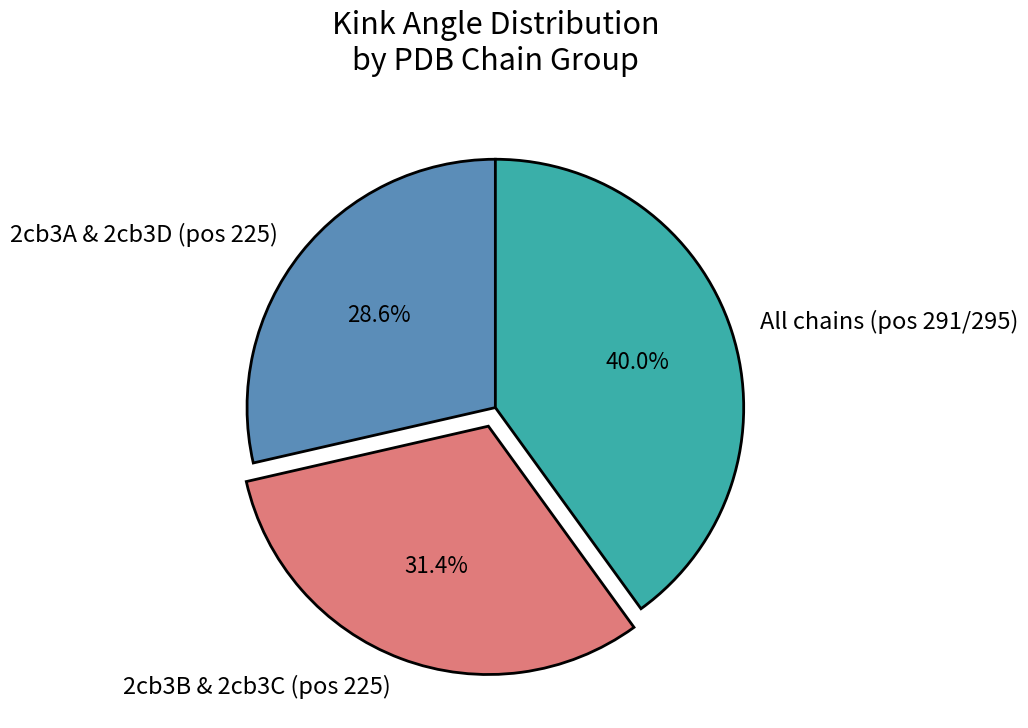

How many segments does this pie chart have?

3